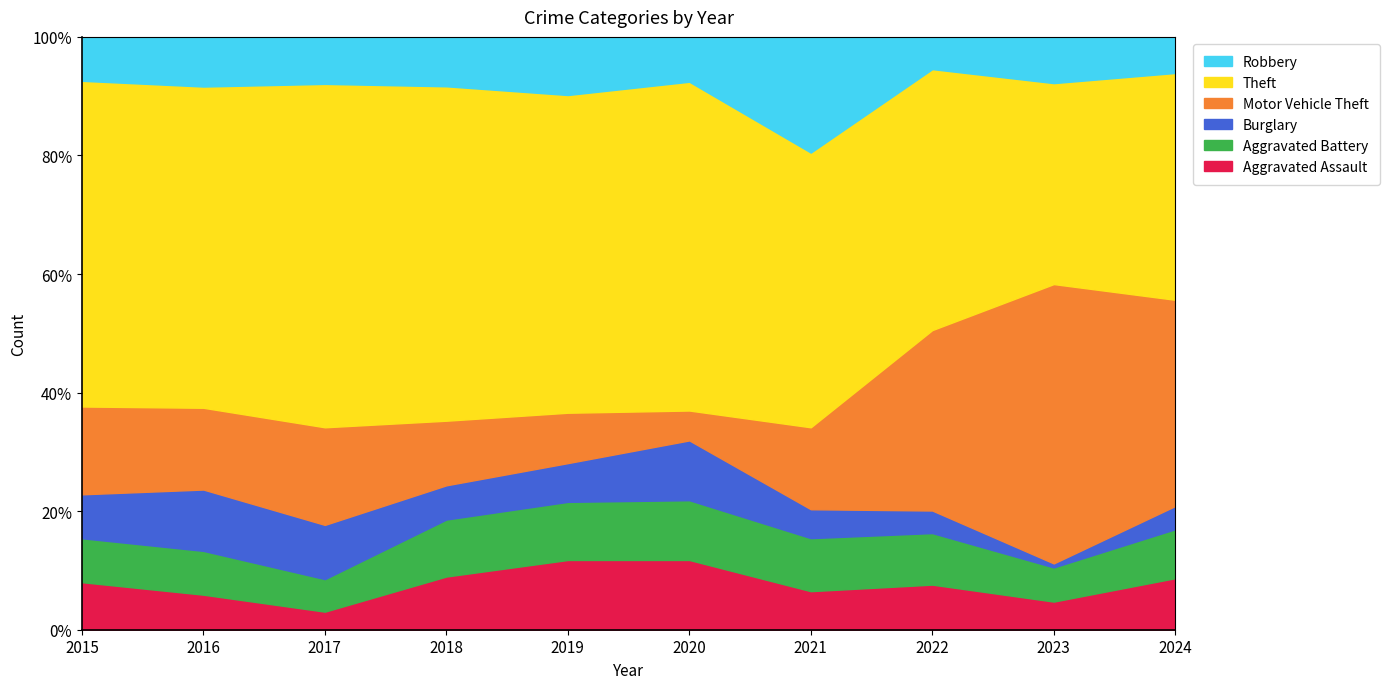

What is the value of the Burglary point at the 7th from the left?

6